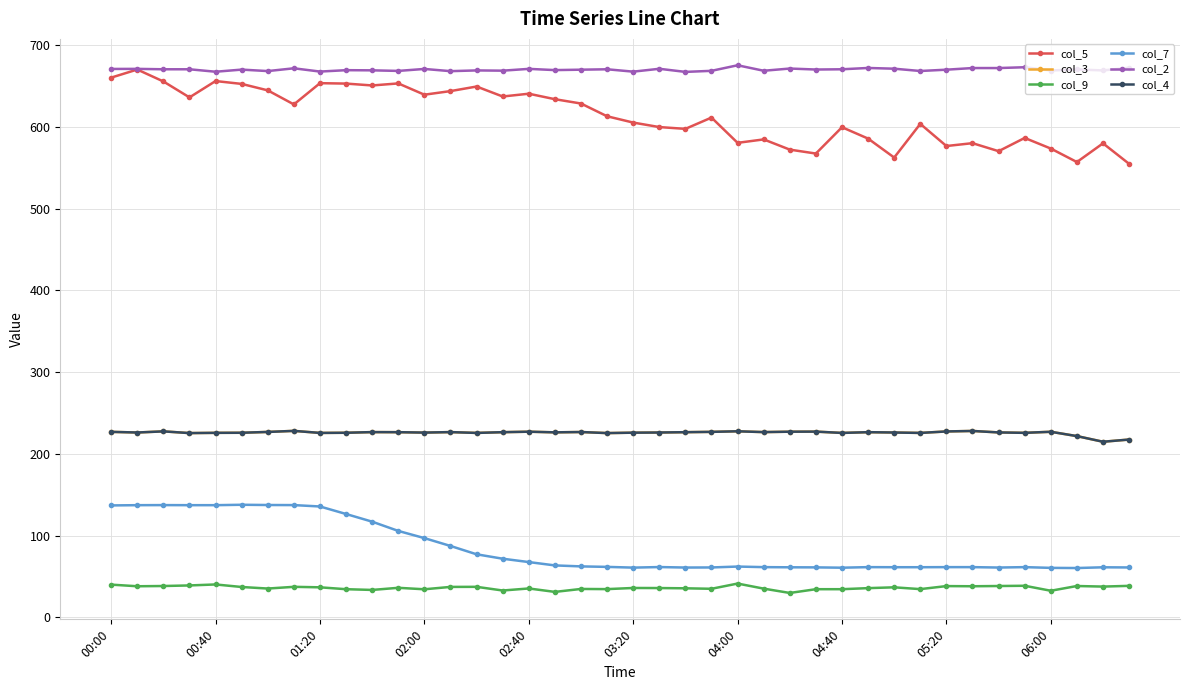

Reading left to right, transcribe all the data shown in this chart.

col_5: 660.4	670.3	655.7	636.2	656.2	652.7	644.8	627.6	653.6	653.1	650.8	653.3	639.5	643.9	649.5	637.3	640.7	634.0	628.7	613.1	605.4	599.9	597.7	611.5	580.6	584.8	572.3	567.5	599.7	585.8	562.6	603.8	576.7	580.2	570.4	586.6	573.6	557.1	580.0	554.9
col_3: 227.0	226.2	227.6	225.5	225.8	225.9	226.9	228.2	225.7	225.9	226.7	226.6	226.1	226.7	225.7	226.6	227.2	226.4	226.8	225.5	226.0	226.2	226.6	227.0	227.7	226.7	227.2	227.3	225.7	226.6	226.2	225.7	227.5	228.1	226.3	225.8	227.1	221.8	214.9	217.6
col_9: 40.1	38.1	38.4	39.1	40.3	37.2	35.3	37.4	36.8	34.5	33.6	36.2	34.4	37.3	37.4	32.9	35.4	31.2	34.8	34.6	36.0	35.9	35.6	35.0	41.4	35.2	29.9	34.5	34.5	35.8	36.8	34.6	38.3	38.1	38.4	38.7	32.6	38.4	37.7	38.6
col_7: 137.0	137.3	137.4	137.3	137.3	137.8	137.5	137.4	135.7	126.5	117.1	105.8	97.0	87.4	77.2	71.8	67.7	63.6	62.4	61.8	60.9	61.6	61.0	61.1	62.2	61.5	61.3	61.2	60.8	61.5	61.4	61.4	61.5	61.5	61.0	61.5	60.6	60.4	61.3	61.1
col_2: 671.0	671.1	670.6	670.6	667.6	670.2	668.4	671.8	667.8	669.5	669.3	668.6	671.0	668.3	669.2	668.9	671.1	669.6	670.1	670.6	667.7	671.2	667.4	668.7	675.5	668.8	671.5	670.3	670.6	672.2	671.3	668.5	670.1	672.1	672.1	673.1	669.1	670.4	669.2	672.5
col_4: 227.0	226.2	227.6	225.5	225.8	225.9	226.9	228.2	225.7	225.9	226.7	226.6	226.1	226.7	225.7	226.6	227.2	226.4	226.8	225.5	226.0	226.2	226.6	227.0	227.7	226.7	227.2	227.3	225.7	226.6	226.2	225.7	227.5	228.1	226.3	225.8	227.1	221.8	214.9	217.6